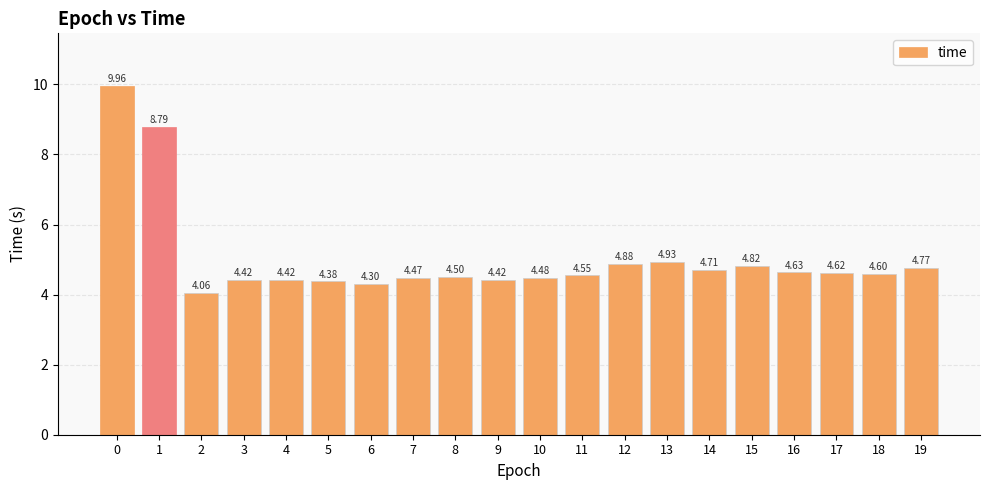

What is the ratio of the value at 3 to the value at 12?

0.9